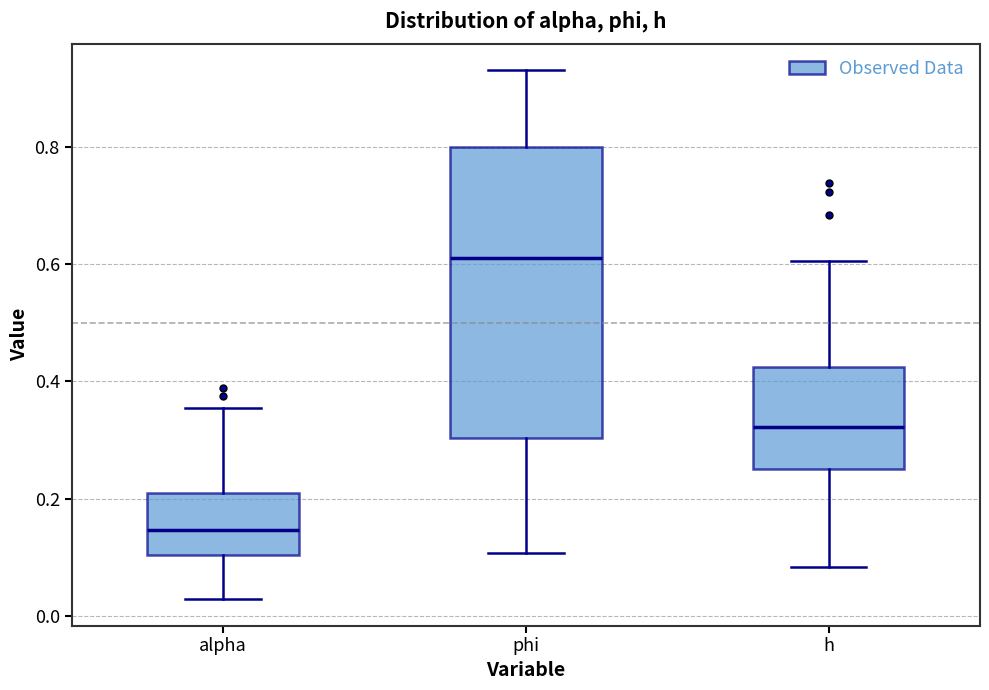

Comparing the boxes themselves (not the whiskers), which one is the tallest?

phi